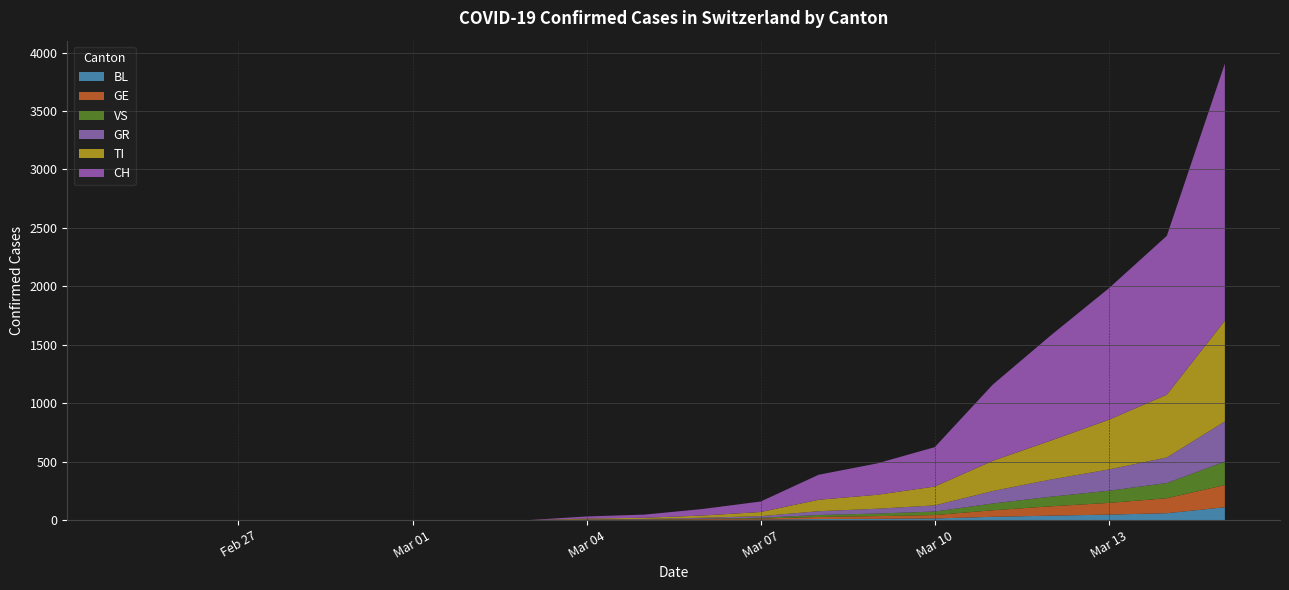

Reading left to right, what are all the values shown in this chart?

CH: 0	0	0	0	0	0	0	0	18	27	56	90	214	268	337	652	900	1125	1359	2200
TI: 0	0	0	0	0	0	0	0	7	10	19	35	98	119	161	258	333	425	537	862
GR: 0	0	0	0	0	0	0	0	2	4	8	14	32	41	53	107	147	182	219	344
VS: 0	0	0	0	0	0	0	0	1	2	4	7	17	22	30	58	82	104	130	200
GE: 0	0	0	0	0	0	0	0	2	3	6	9	18	23	29	56	80	100	128	190
BL: 0	0	0	0	0	0	0	0	1	1	2	4	9	11	14	28	38	47	59	110